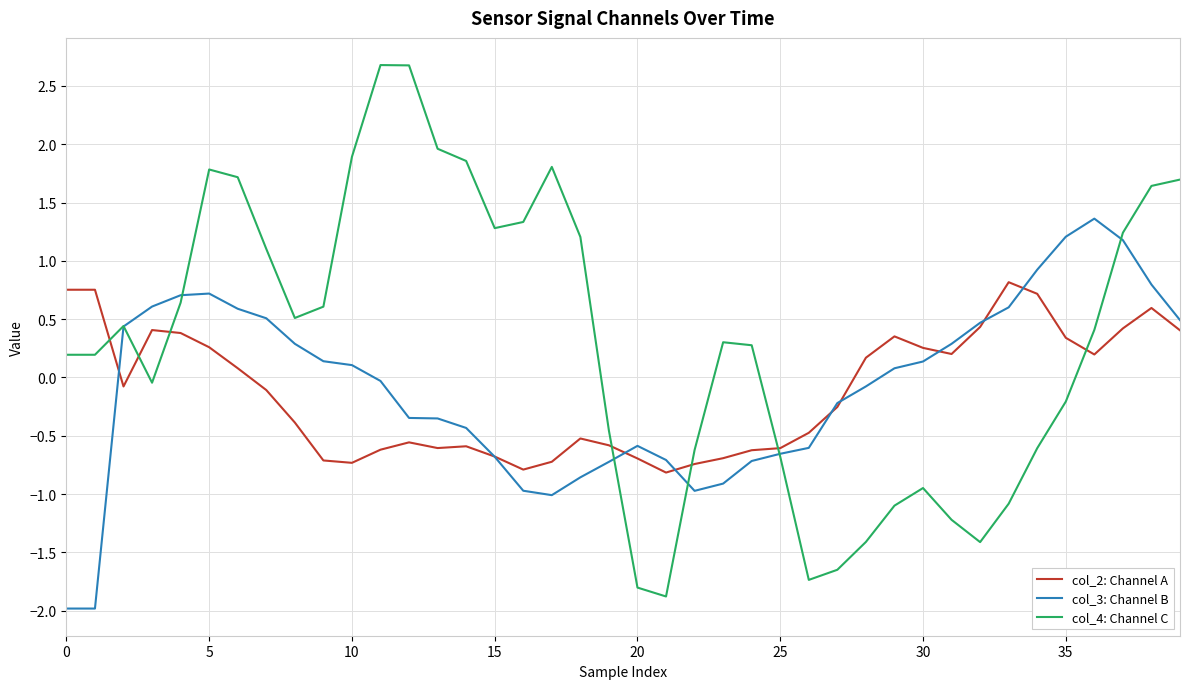

Does the chart display data point markers on the line(s)?

No